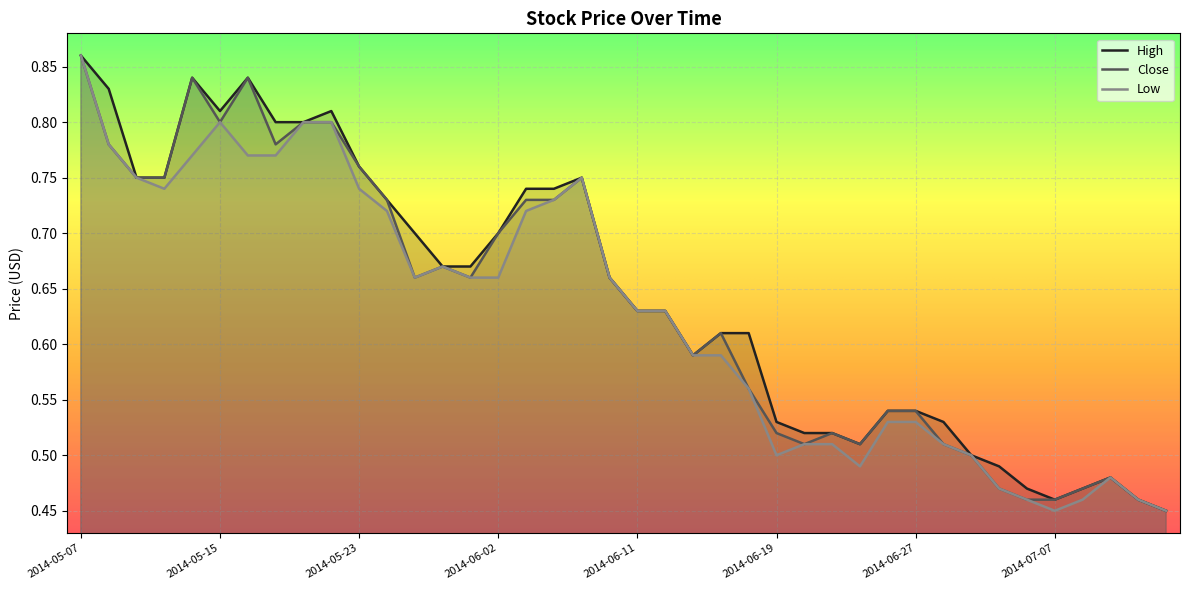

What is the total value across all series at 2014-05-07?

2.6